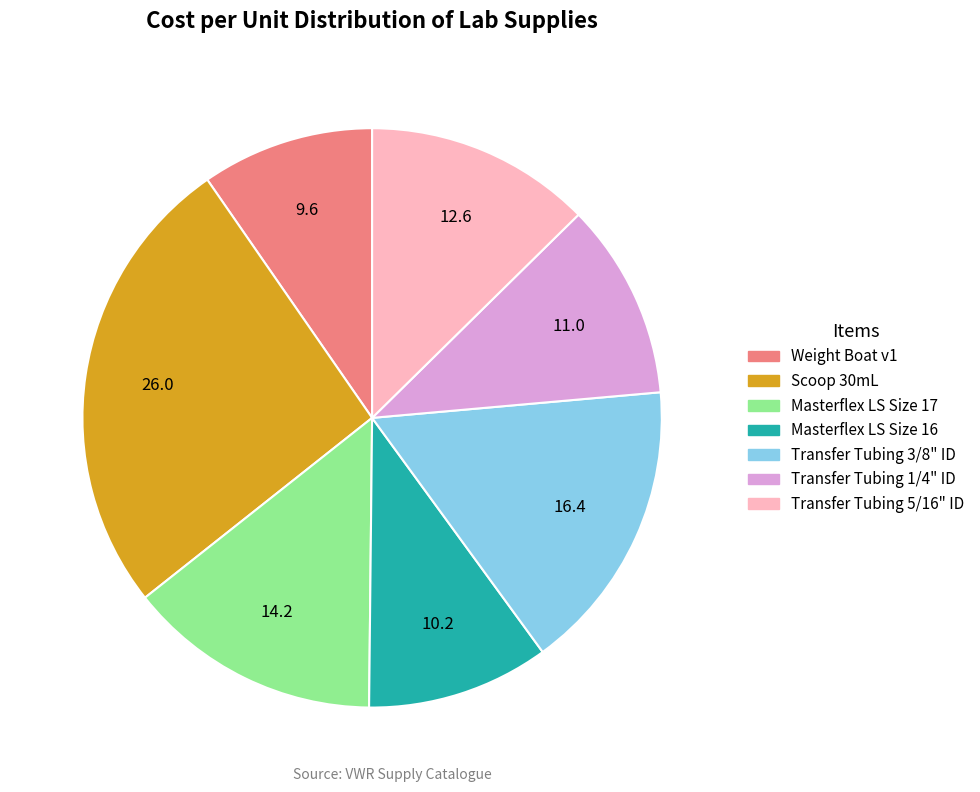

True or false: Transfer Tubing 5/16" ID accounts for 13% of the total.

True